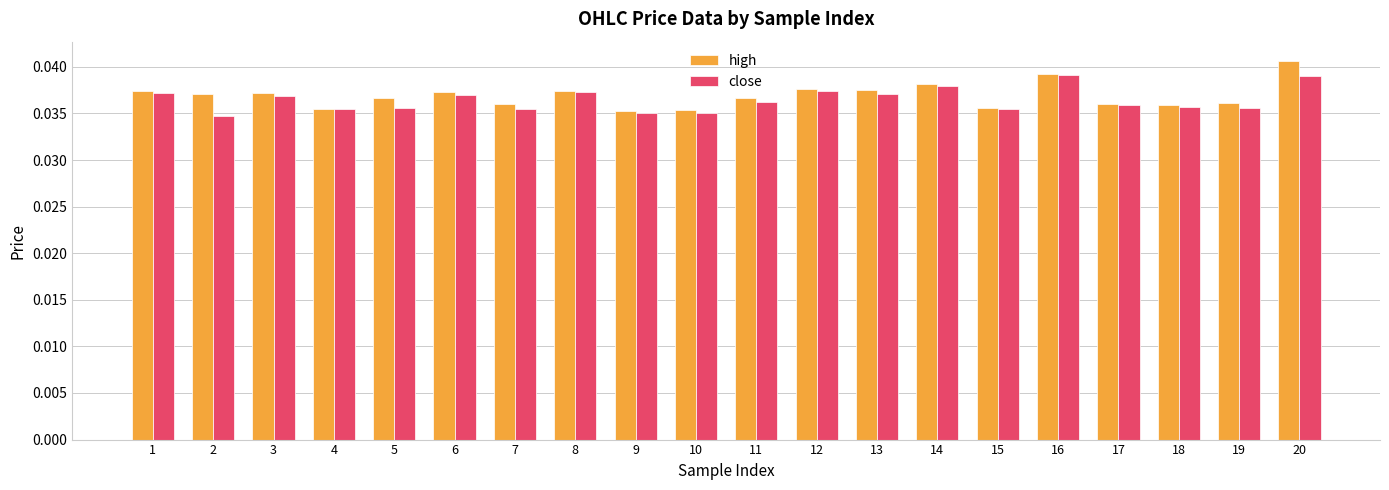

The high series shows 0.1 at 4. True or false?

False